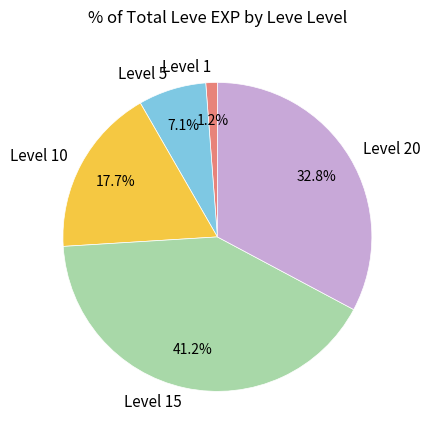

To the nearest percent, what is the difference between the largest and smallest slice percentages?

40%